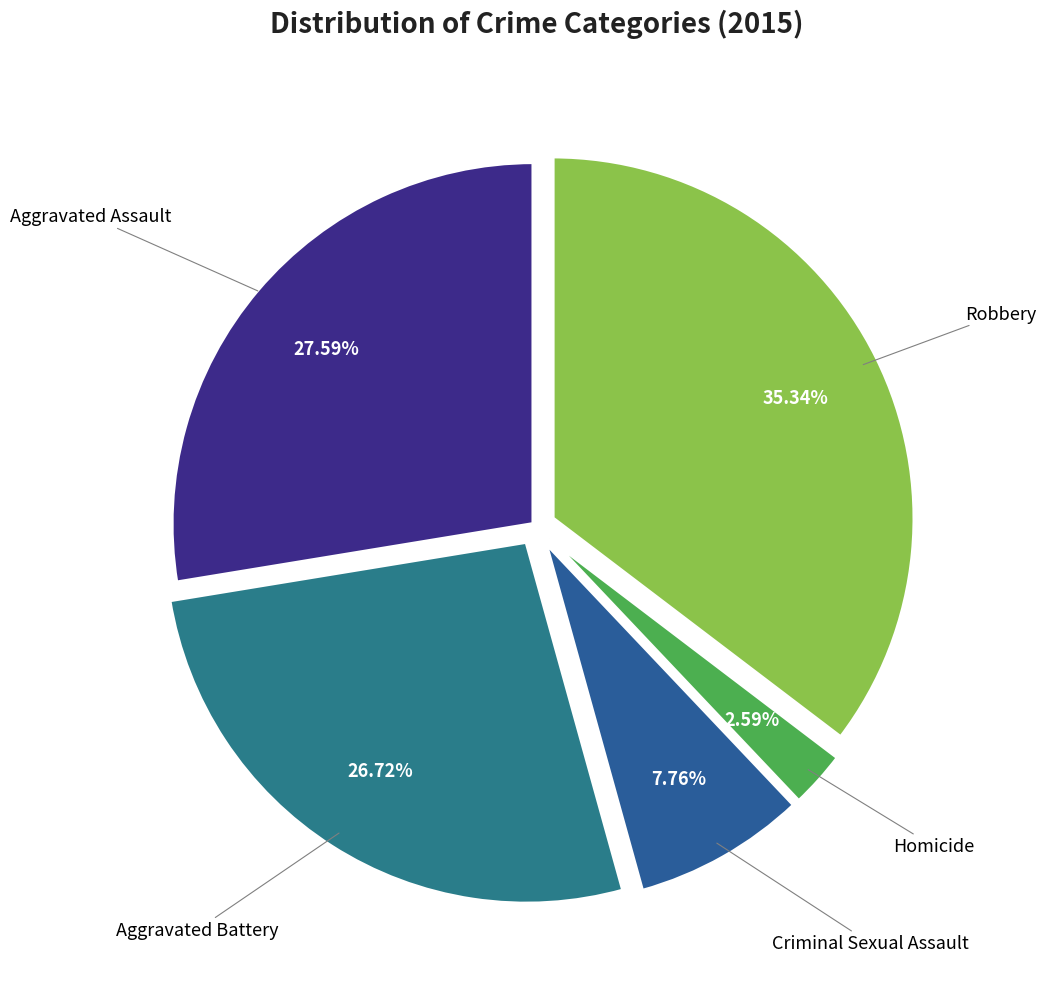

How many slices are in this pie chart?

5